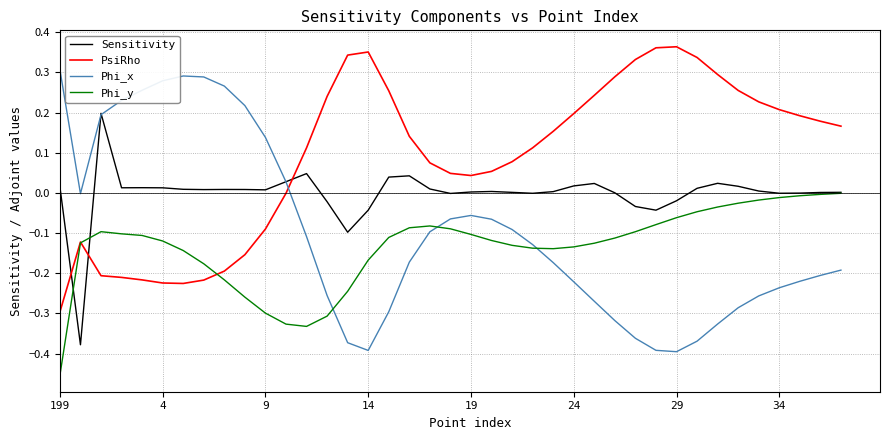

Which series has the largest total across all categories?

PsiRho